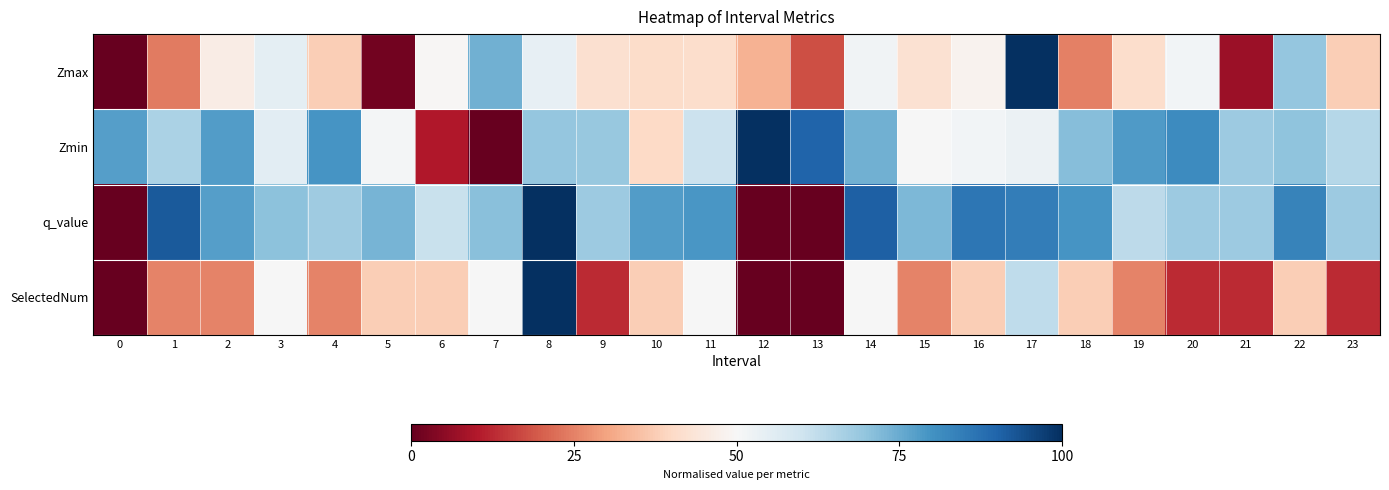

How many data points does each series have?

24